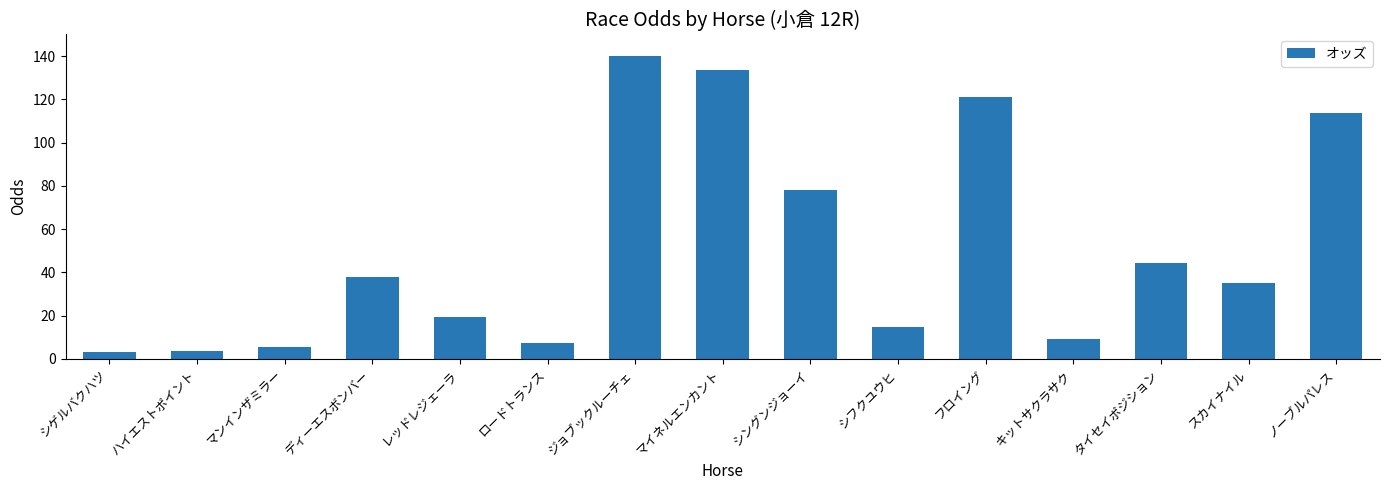

Does the chart contain stacked bars?

No